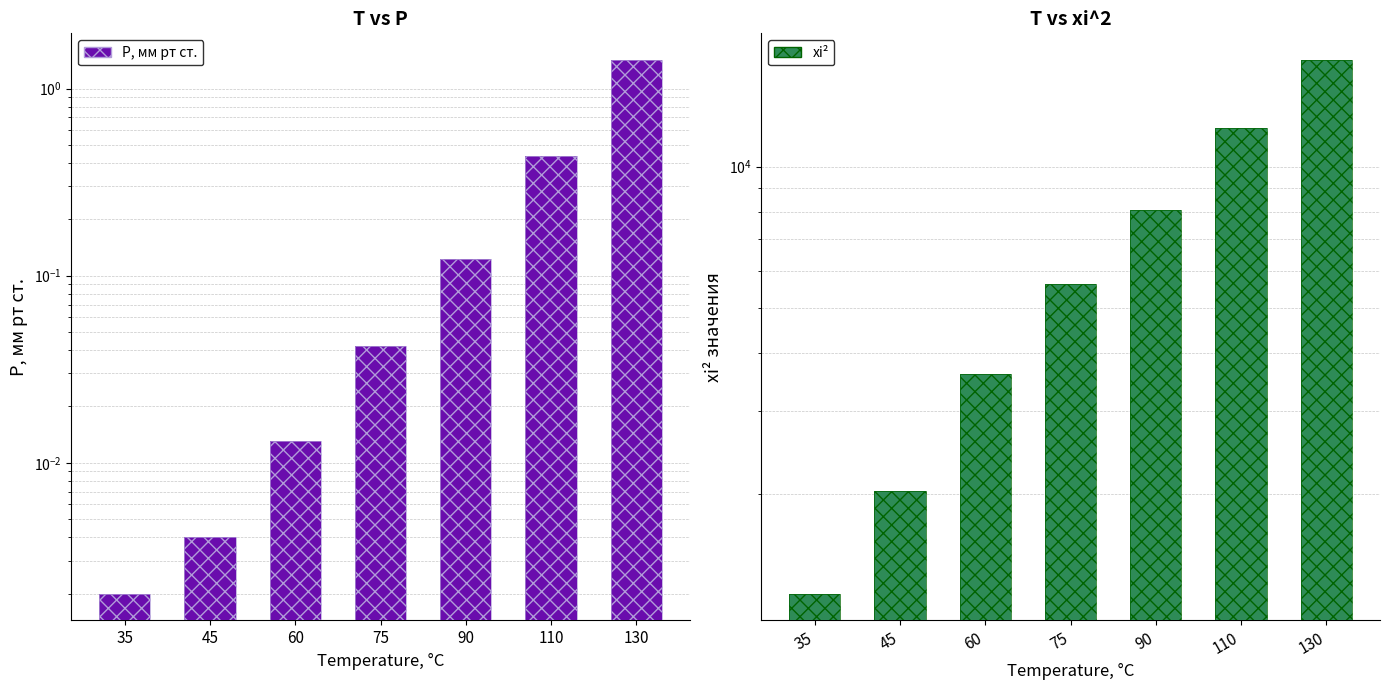

Rank the series by their average value, from highest to lowest.

xi^2, P, мм рт ст.